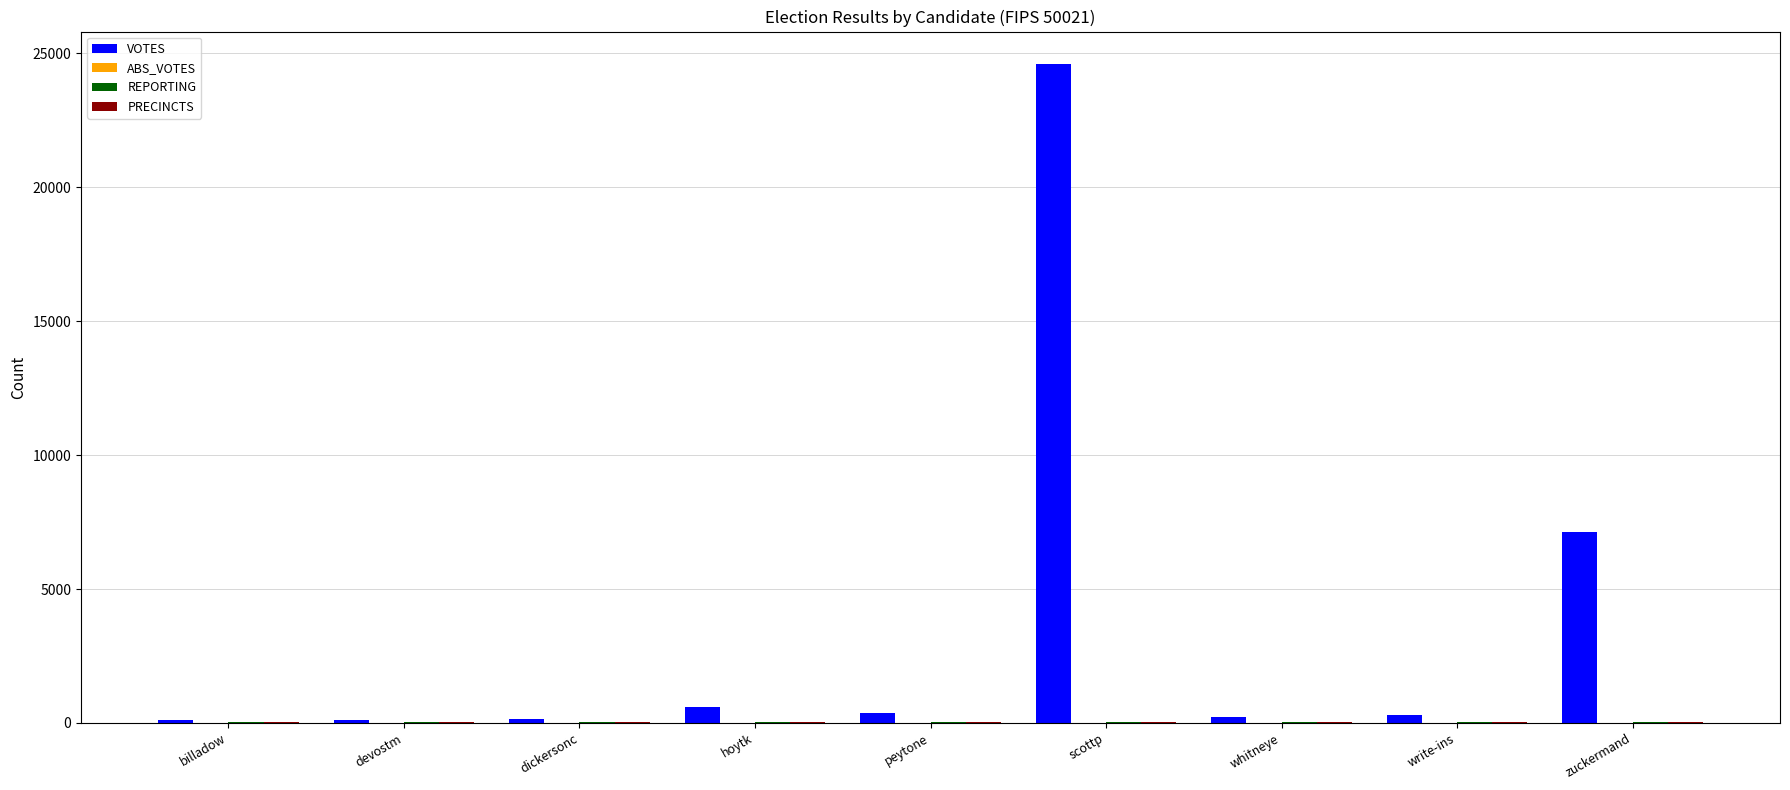

At which label is VOTES closest to 12346?

zuckermand